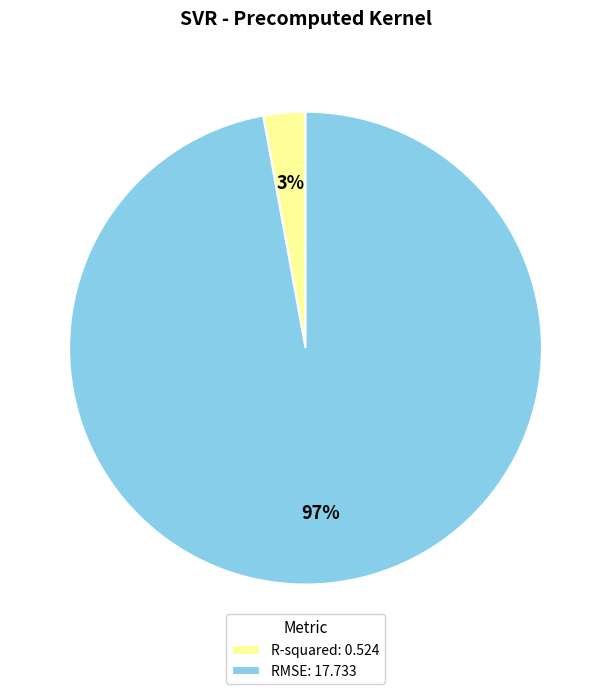

True or false: RMSE accounts for 97% of the total.

True